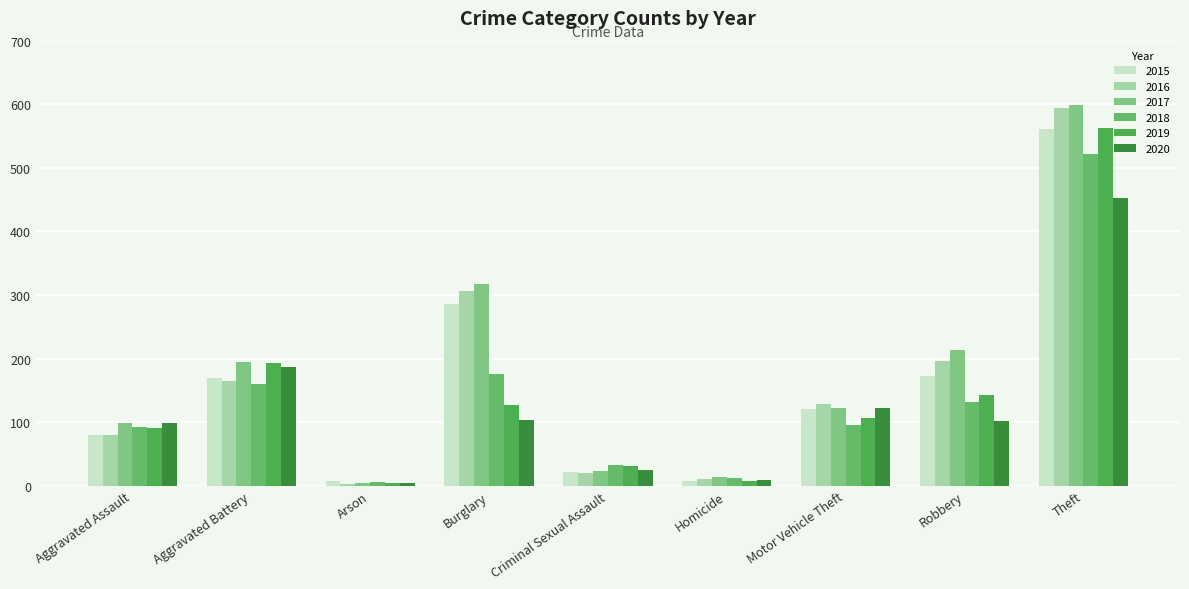

Are the bars grouped side by side (vs. stacked)?

Yes